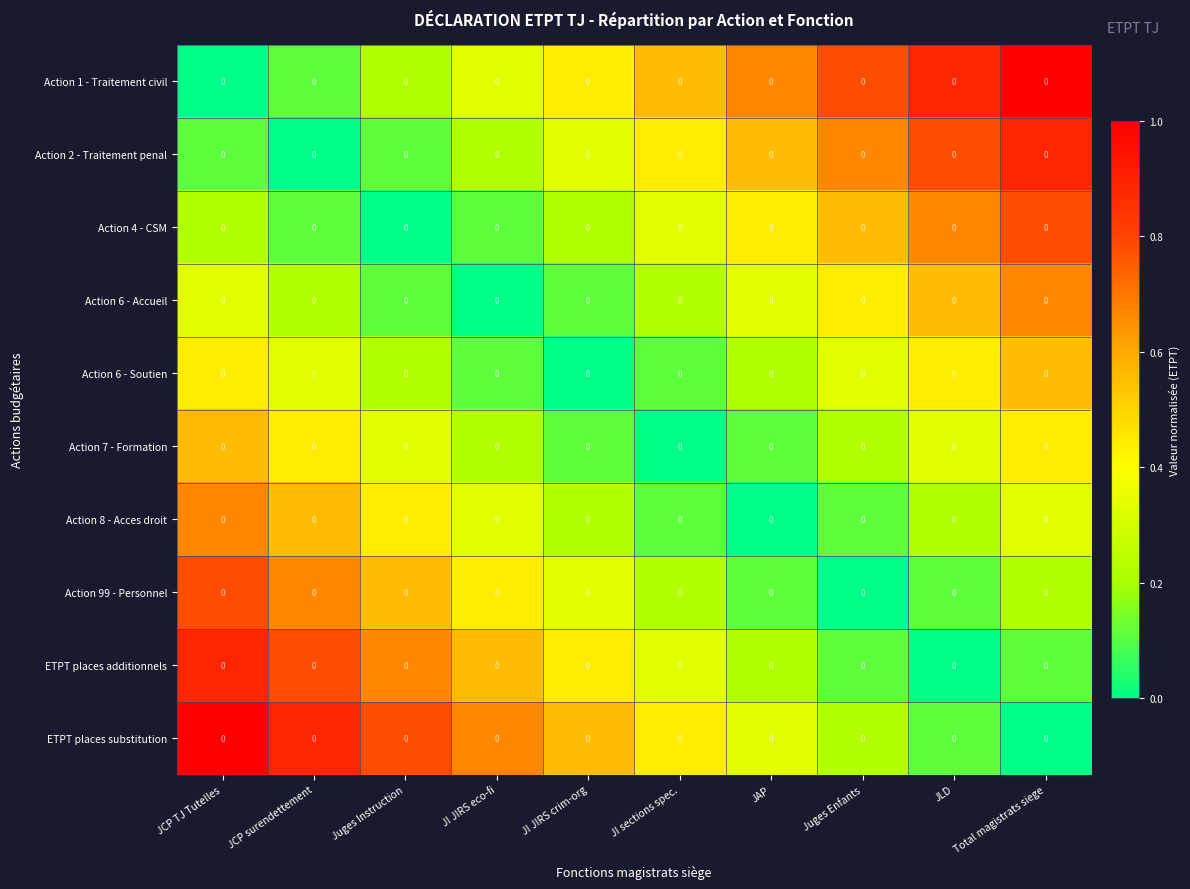

What is the total value across all series at Juges Enfants?

3.4